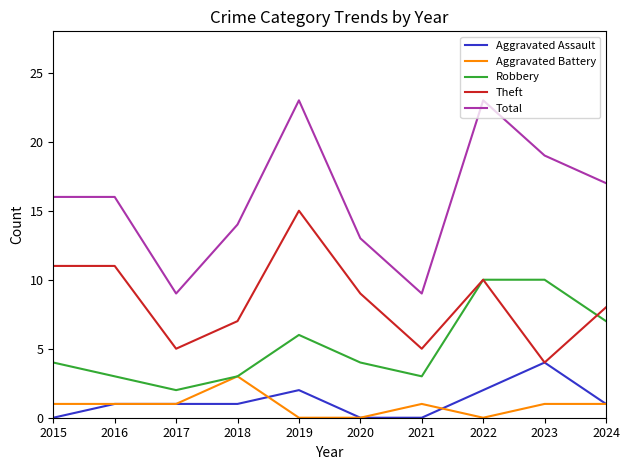

How many Aggravated Battery values are between 0 and 1?

9